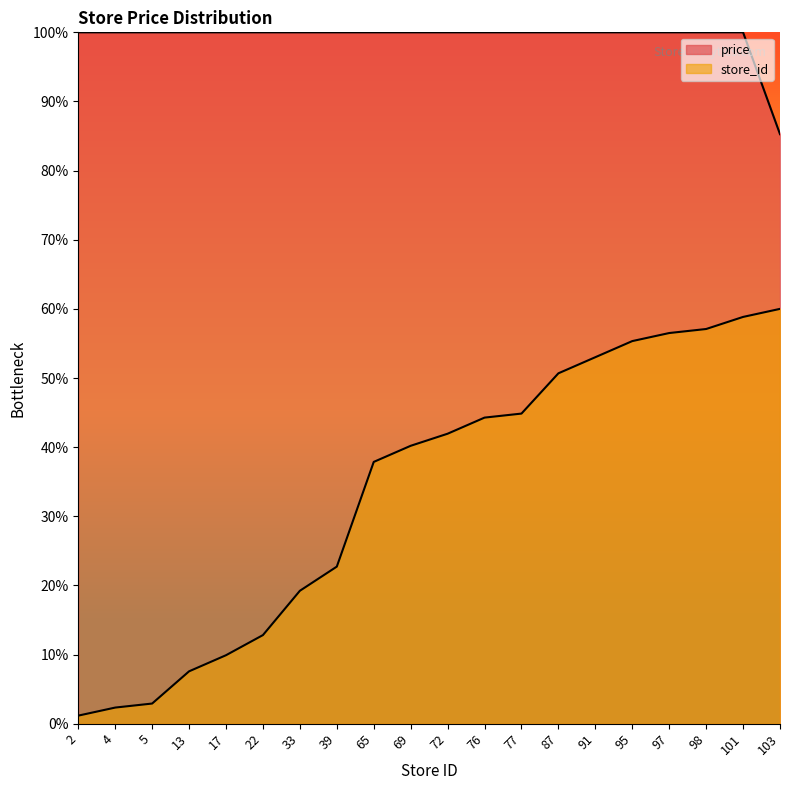

Reading left to right, what are all the values shown in this chart?

price: 100.0	100.0	100.0	100.0	100.0	100.0	100.0	100.0	100.0	100.0	100.0	100.0	100.0	100.0	100.0	100.0	100.0	100.0	100.0	85.3
store_id: 1.2	2.3	2.9	7.6	9.9	12.8	19.2	22.7	37.9	40.2	41.9	44.3	44.9	50.7	53.0	55.3	56.5	57.1	58.8	60.0